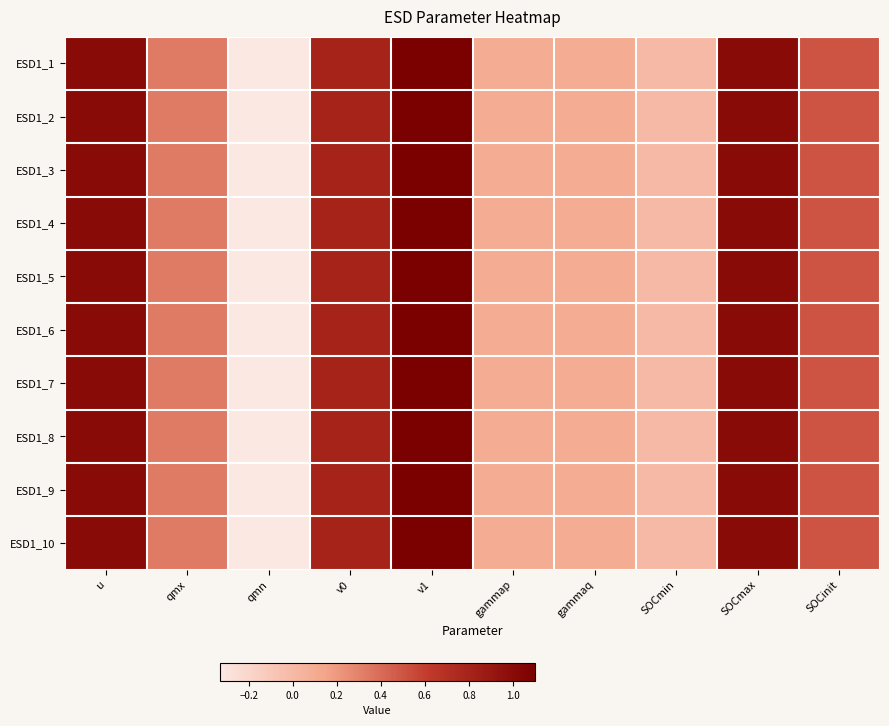

What is the greatest value displayed?

1.1